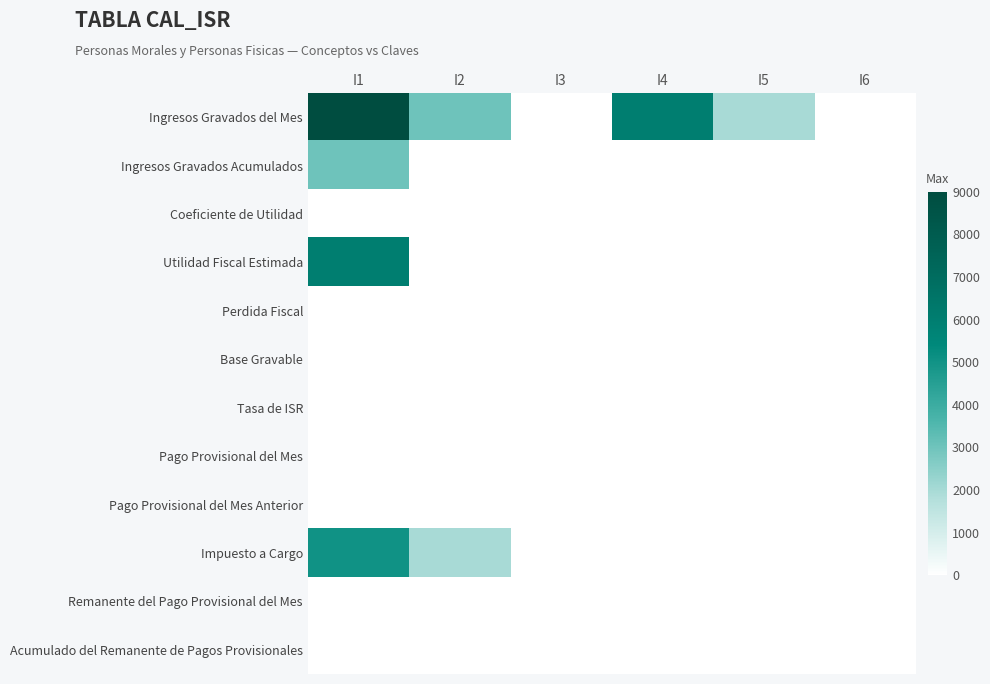

Reading left to right, list all the values displayed in this chart.

Ingresos Gravados del Mes: I1=9000	I2=3000	I3=0	I4=6000	I5=2000	I6=0
Ingresos Gravados Acumulados: I1=3000	I2=0	I3=0	I4=0	I5=0	I6=0
Coeficiente de Utilidad: I1=0	I2=0	I3=0	I4=0	I5=0	I6=0
Utilidad Fiscal Estimada: I1=6000	I2=0	I3=0	I4=0	I5=0	I6=0
Perdida Fiscal: I1=0	I2=0	I3=0	I4=0	I5=0	I6=0
Base Gravable: I1=0	I2=0	I3=0	I4=0	I5=0	I6=0
Tasa de ISR: I1=0	I2=0	I3=0	I4=0	I5=0	I6=0
Pago Provisional del Mes: I1=0	I2=0	I3=0	I4=0	I5=0	I6=0
Pago Provisional del Mes Anterior: I1=0	I2=0	I3=0	I4=0	I5=0	I6=0
Impuesto a Cargo: I1=5000	I2=2000	I3=0	I4=0	I5=0	I6=0
Remanente del Pago Provisional del Mes: I1=0	I2=0	I3=0	I4=0	I5=0	I6=0
Acumulado del Remanente de Pagos Provisionales: I1=0	I2=0	I3=0	I4=0	I5=0	I6=0